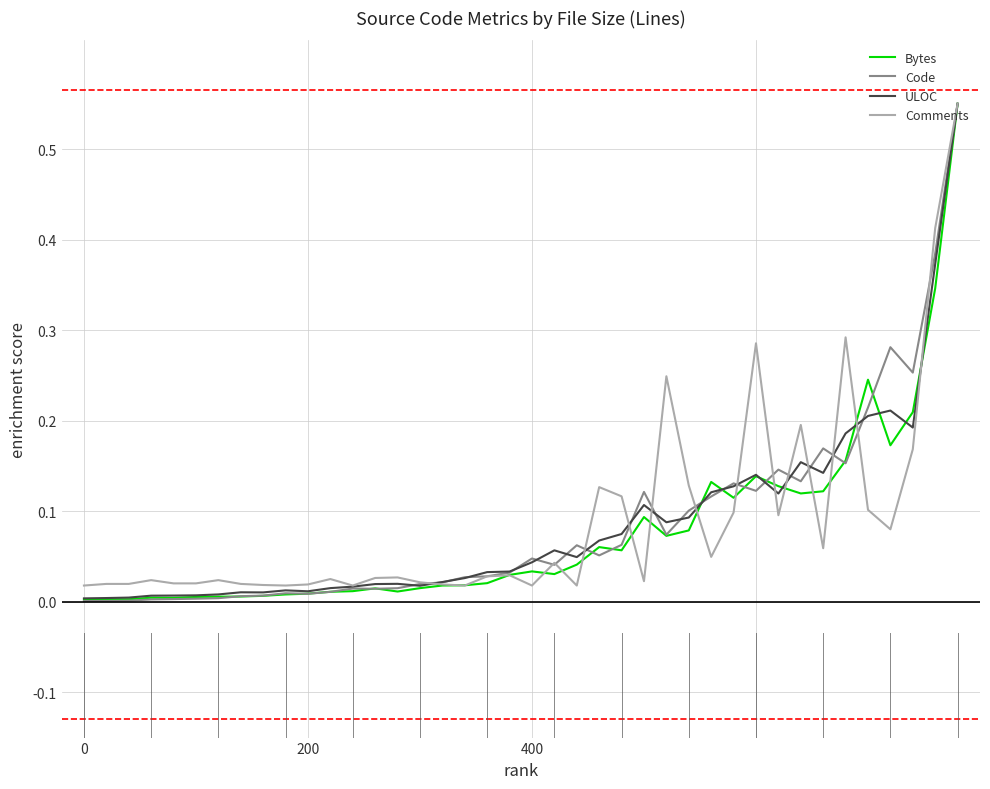

Where is the first local minimum for Comments?

9